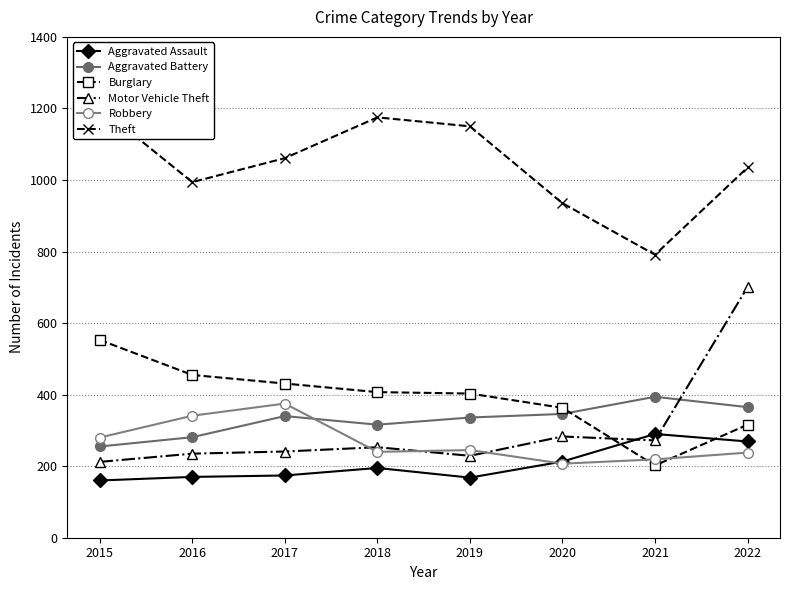

Between which two adjacent categories do Motor Vehicle Theft and Burglary first intersect?

2020 and 2021